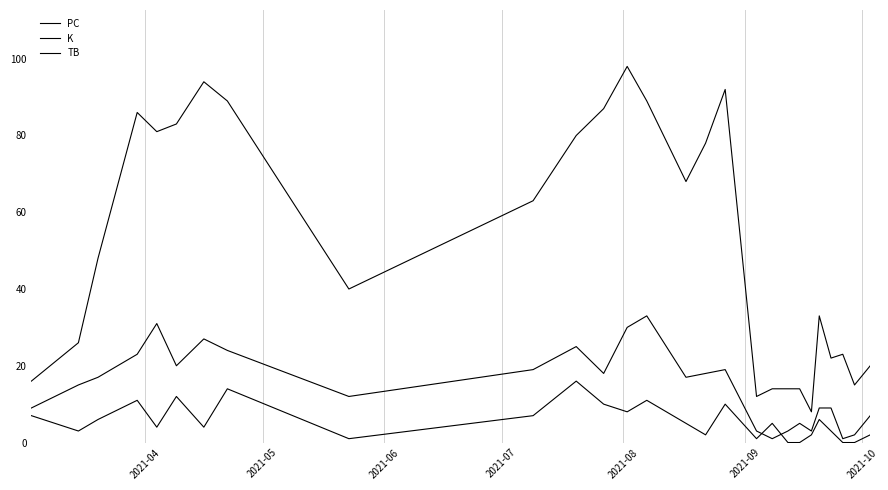

Count the number of data series in this chart.

3